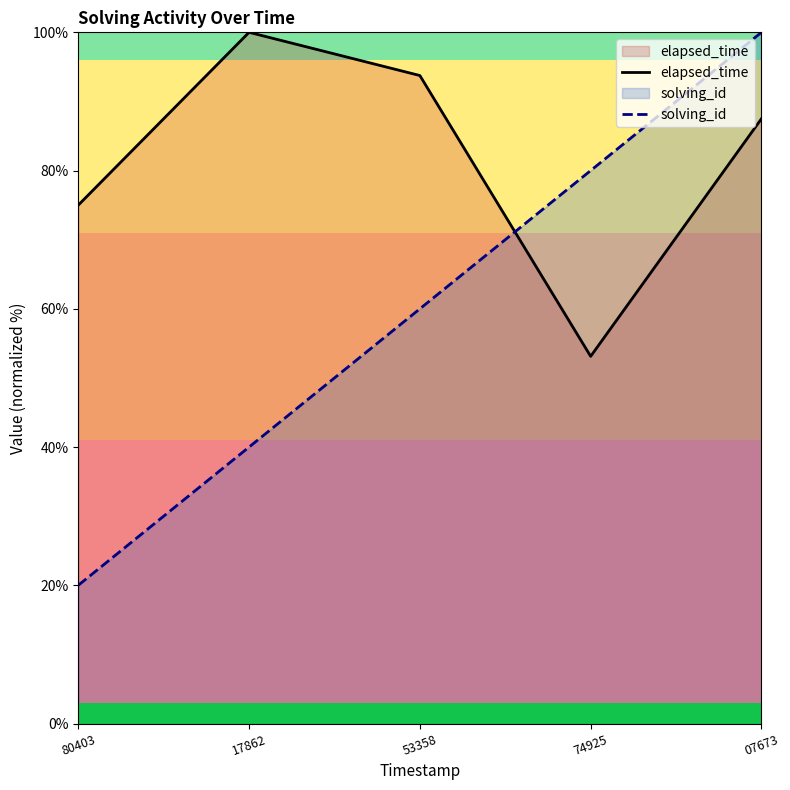

True or false: elapsed_time has more than 2 points higher than both neighbors.

False